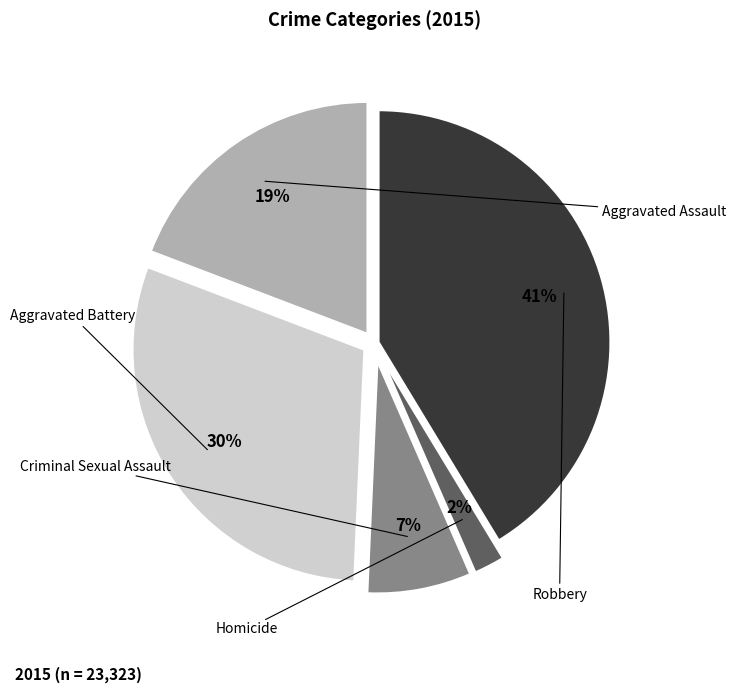

To the nearest percent, what is the average slice percentage?

20%